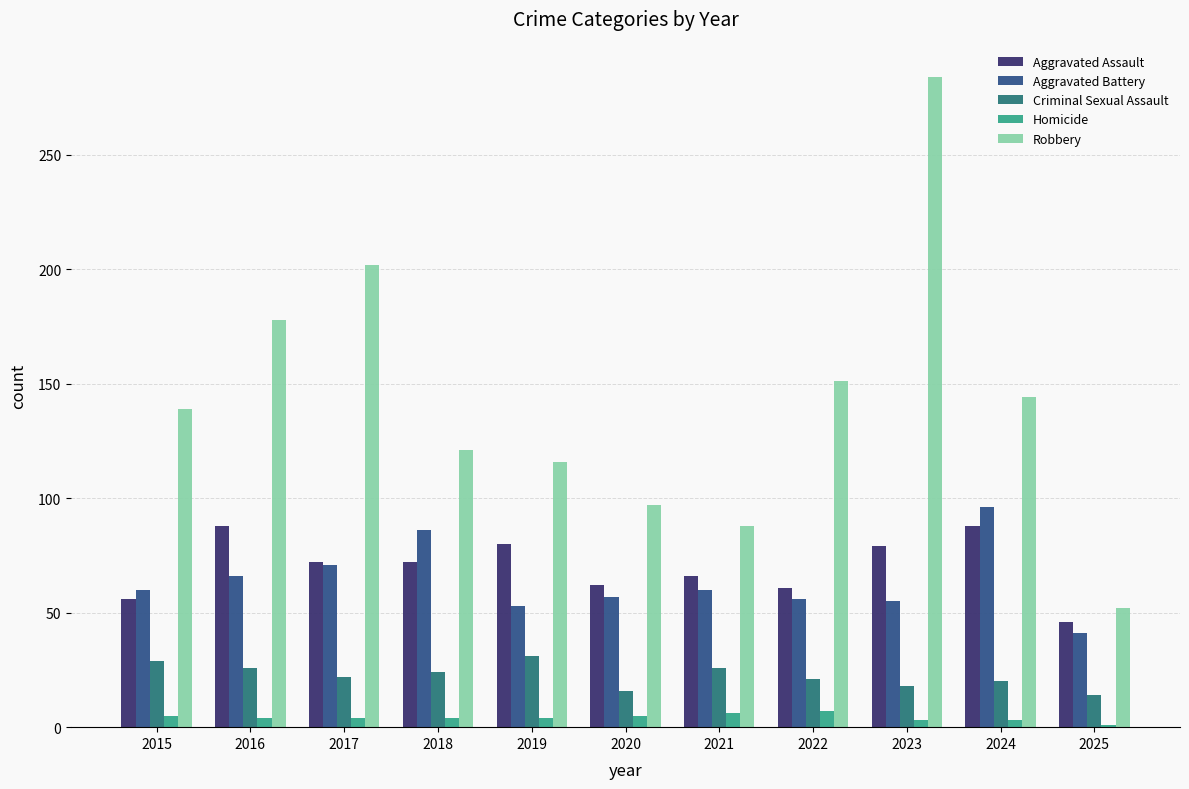

The Aggravated Battery series shows 56 at 2022. True or false?

True